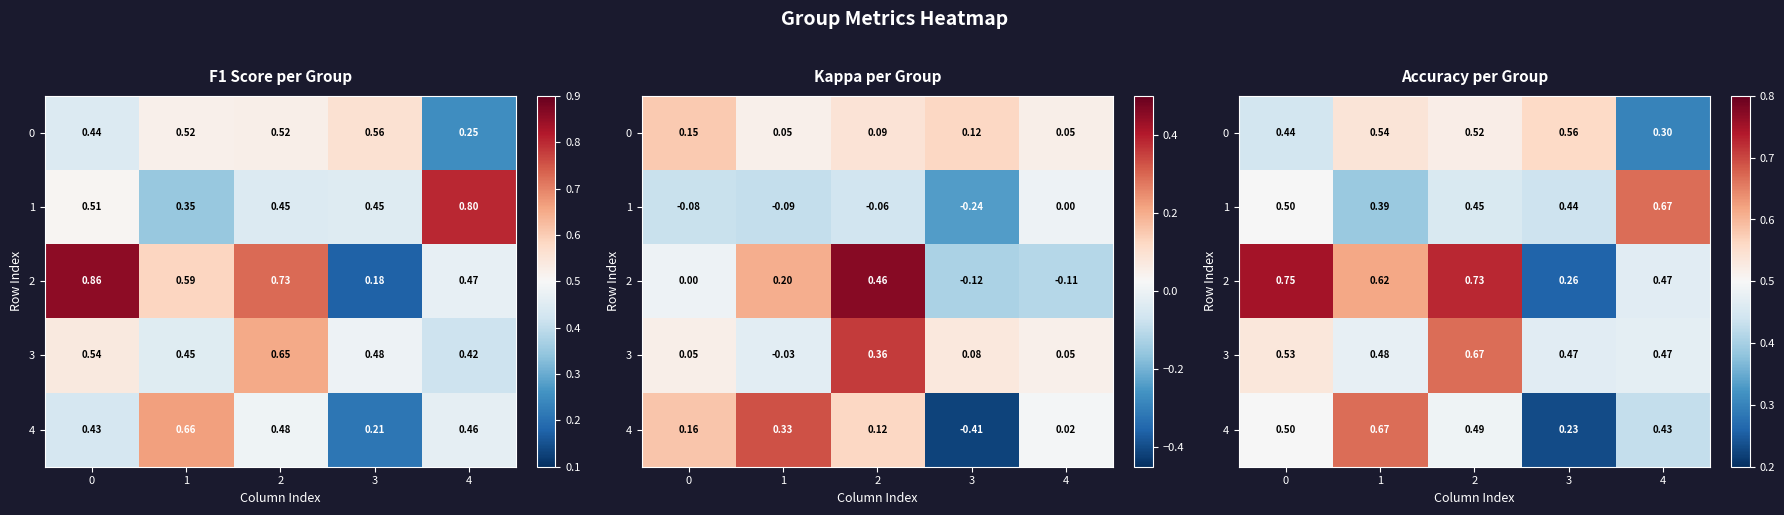

True or false: 1 has a value of 0.4 at 1.

True